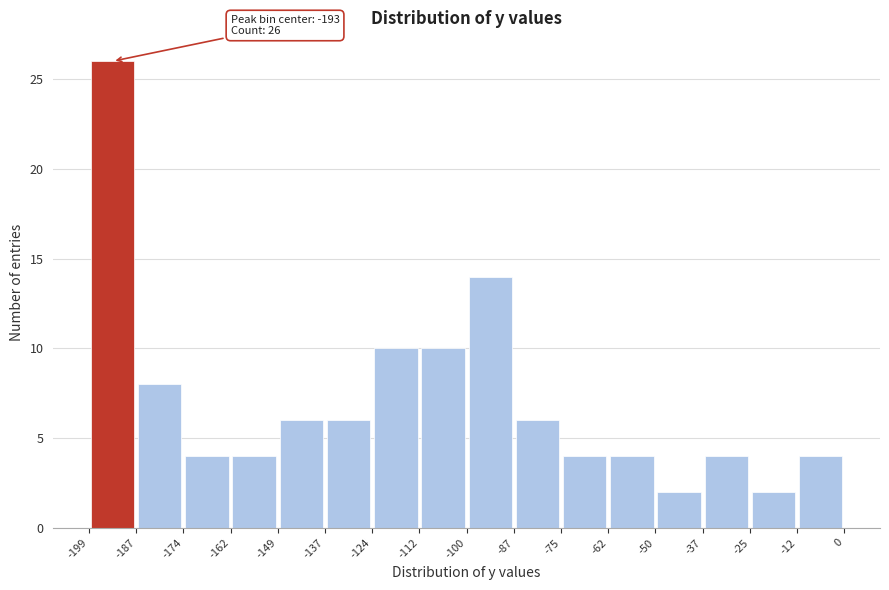

Which range on the x-axis has the tallest bar?

-199 to -187